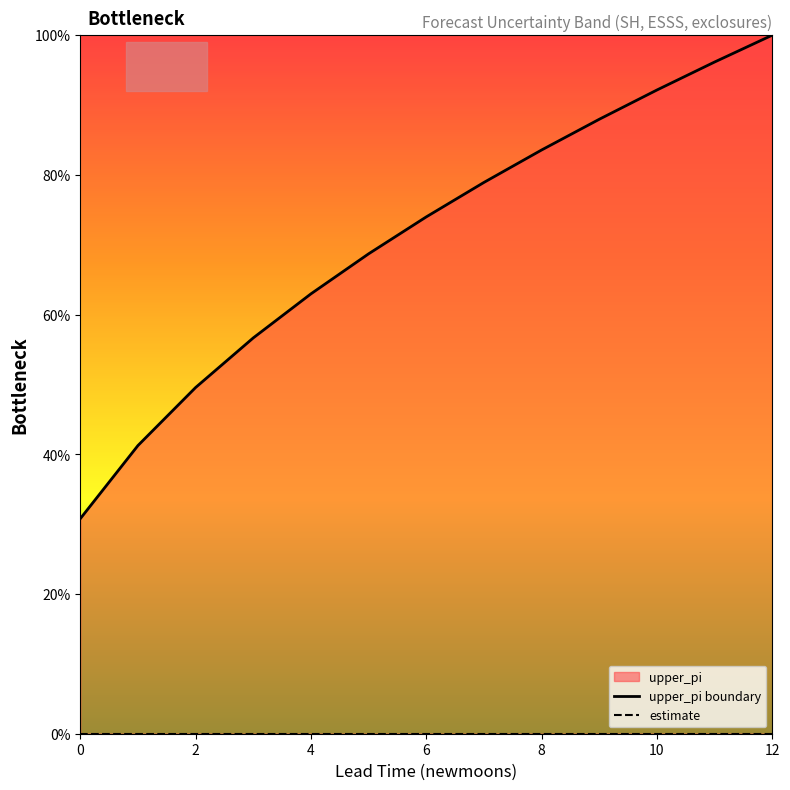

Which series has the largest range (max minus min)?

upper_pi boundary